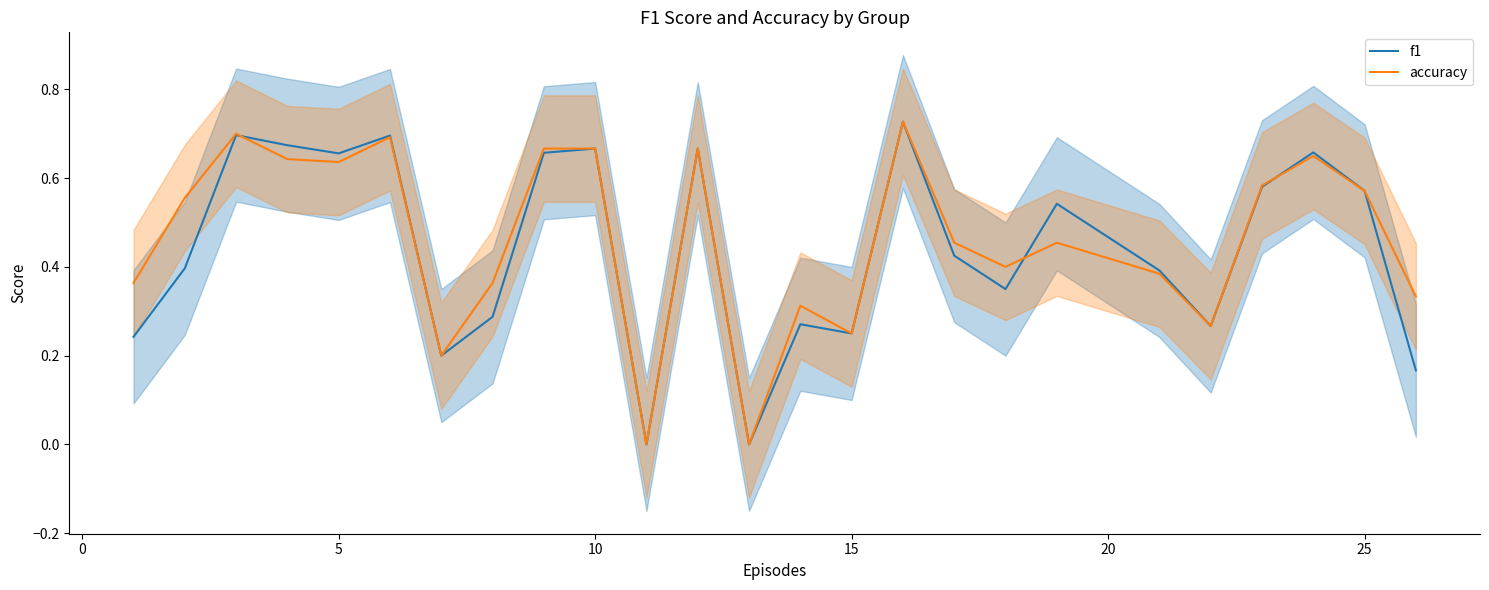

How many interior local valleys does the f1 series have?

7